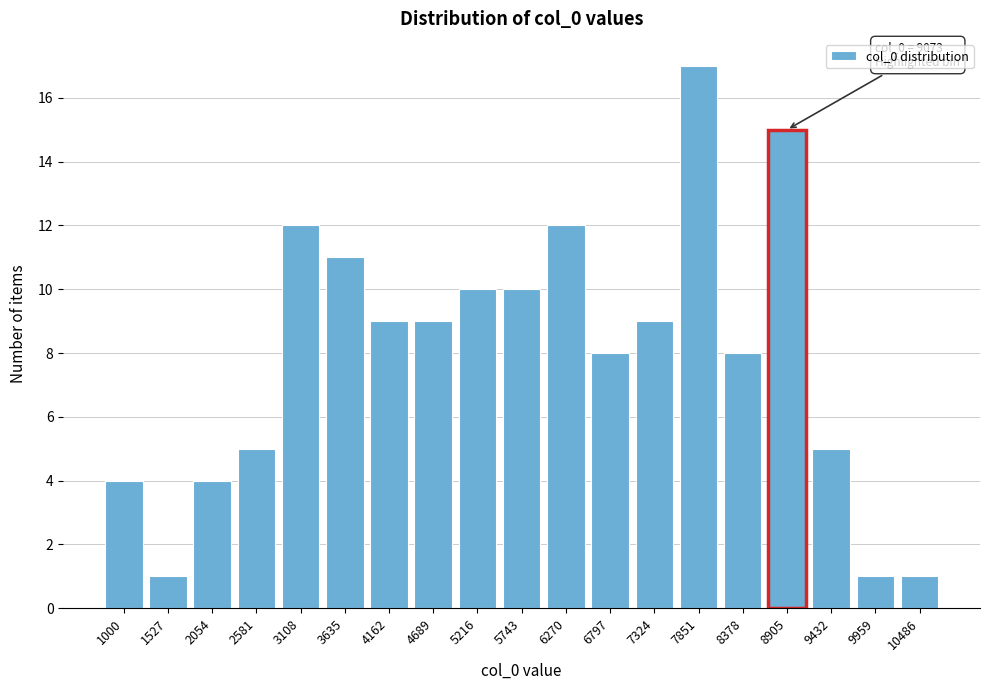

Reading left to right, transcribe all the data shown in this chart.

1000=4	1527=1	2054=4	2581=5	3108=12	3635=11	4162=9	4689=9	5216=10	5743=10	6270=12	6797=8	7324=9	7851=17	8378=8	8905=15	9432=5	9959=1	10486=1